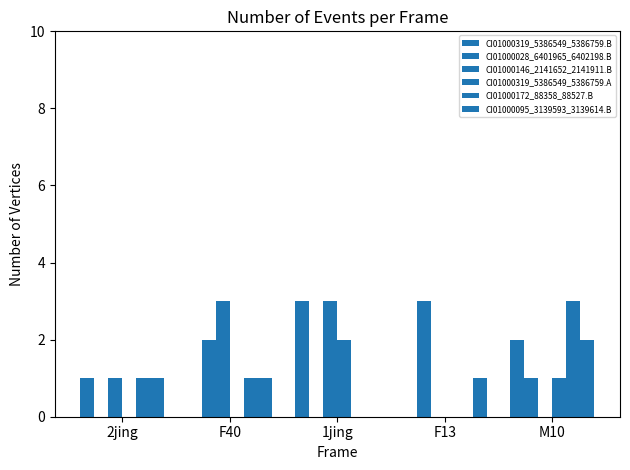

Count the number of categories in the chart.

5